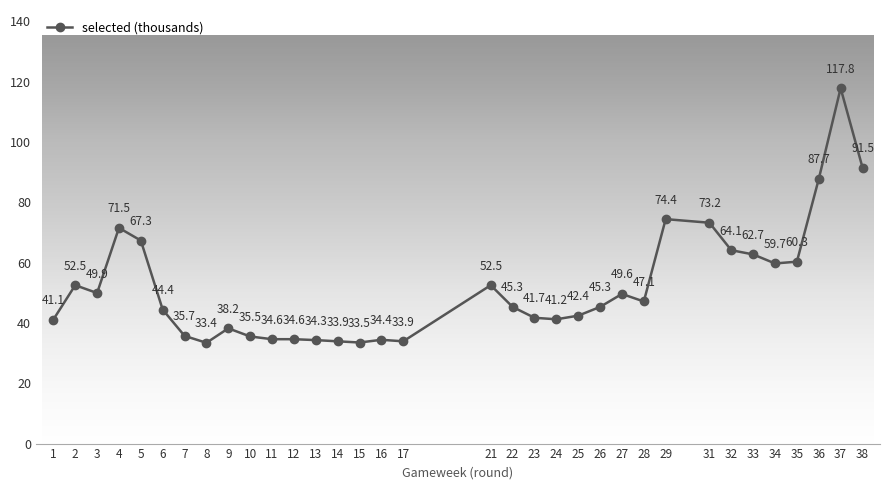

The chart shows a value of 34.6 at 11. True or false?

True